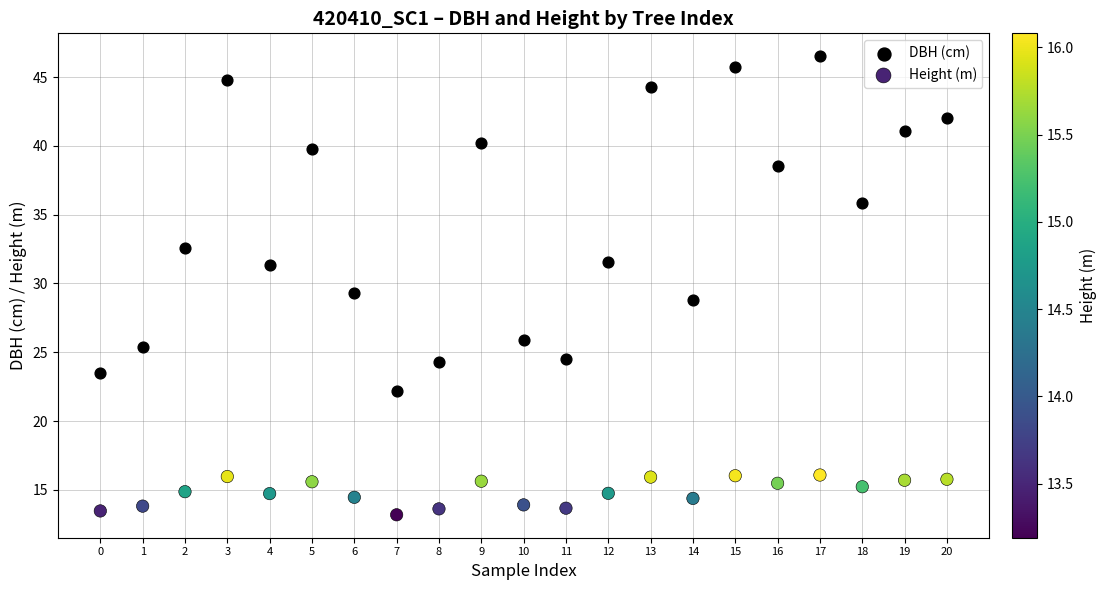

Which series has the largest Y range (max minus min)?

DBH (cm)